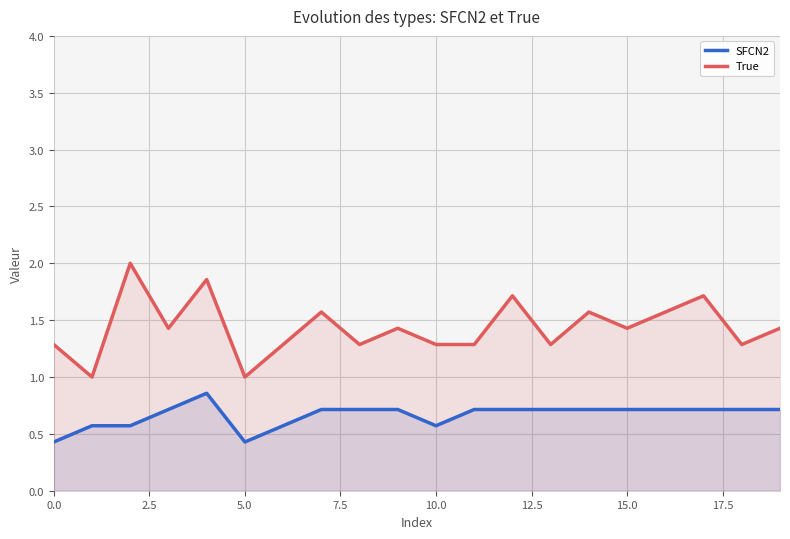

Which has a higher value, 11 or 10?

11